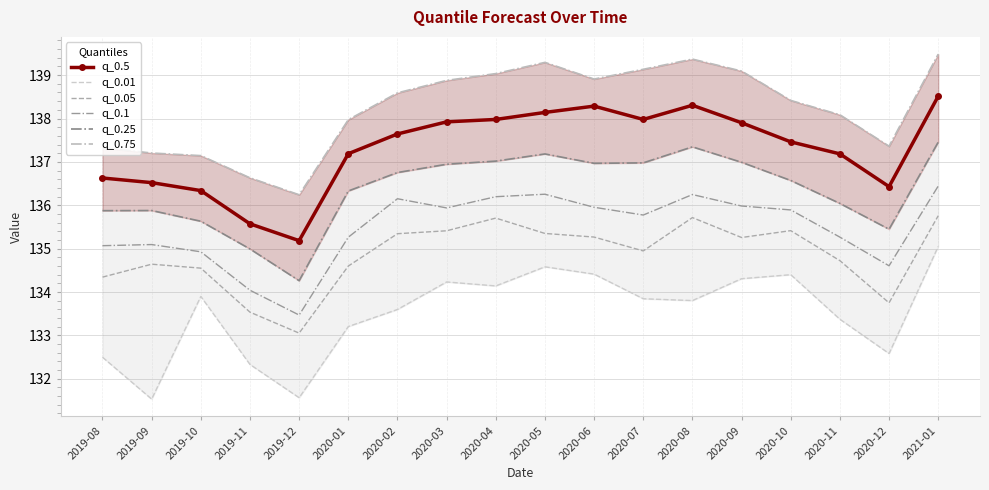

Reading left to right, extract all data points from this chart.

q_0.5: 136.6	136.5	136.3	135.6	135.2	137.2	137.6	137.9	138.0	138.1	138.3	138.0	138.3	137.9	137.5	137.2	136.4	138.5
q_0.01: 132.5	131.5	133.9	132.3	131.6	133.2	133.6	134.2	134.1	134.6	134.4	133.8	133.8	134.3	134.4	133.4	132.6	135.0
q_0.05: 134.3	134.6	134.6	133.5	133.1	134.6	135.3	135.4	135.7	135.4	135.3	134.9	135.7	135.3	135.4	134.7	133.8	135.8
q_0.1: 135.1	135.1	134.9	134.0	133.5	135.3	136.2	135.9	136.2	136.3	136.0	135.8	136.2	136.0	135.9	135.3	134.6	136.4
q_0.25: 135.9	135.9	135.6	135.0	134.3	136.3	136.8	136.9	137.0	137.2	137.0	137.0	137.3	137.0	136.6	136.0	135.4	137.5
q_0.75: 137.3	137.2	137.1	136.6	136.2	138.0	138.6	138.9	139.0	139.3	138.9	139.1	139.4	139.1	138.4	138.1	137.4	139.5